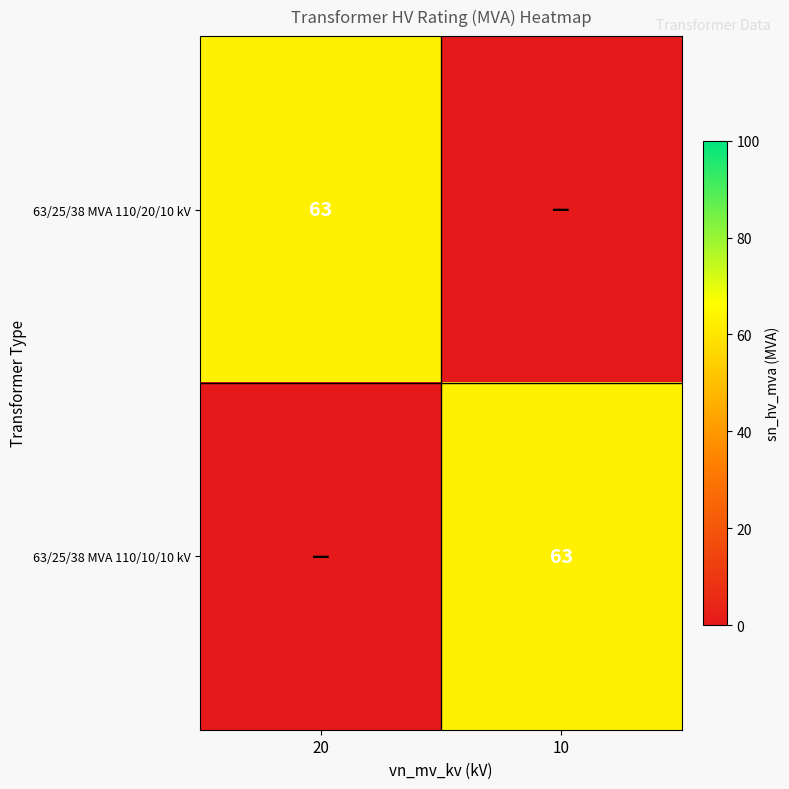

Between 10 and 20, which is larger?

20